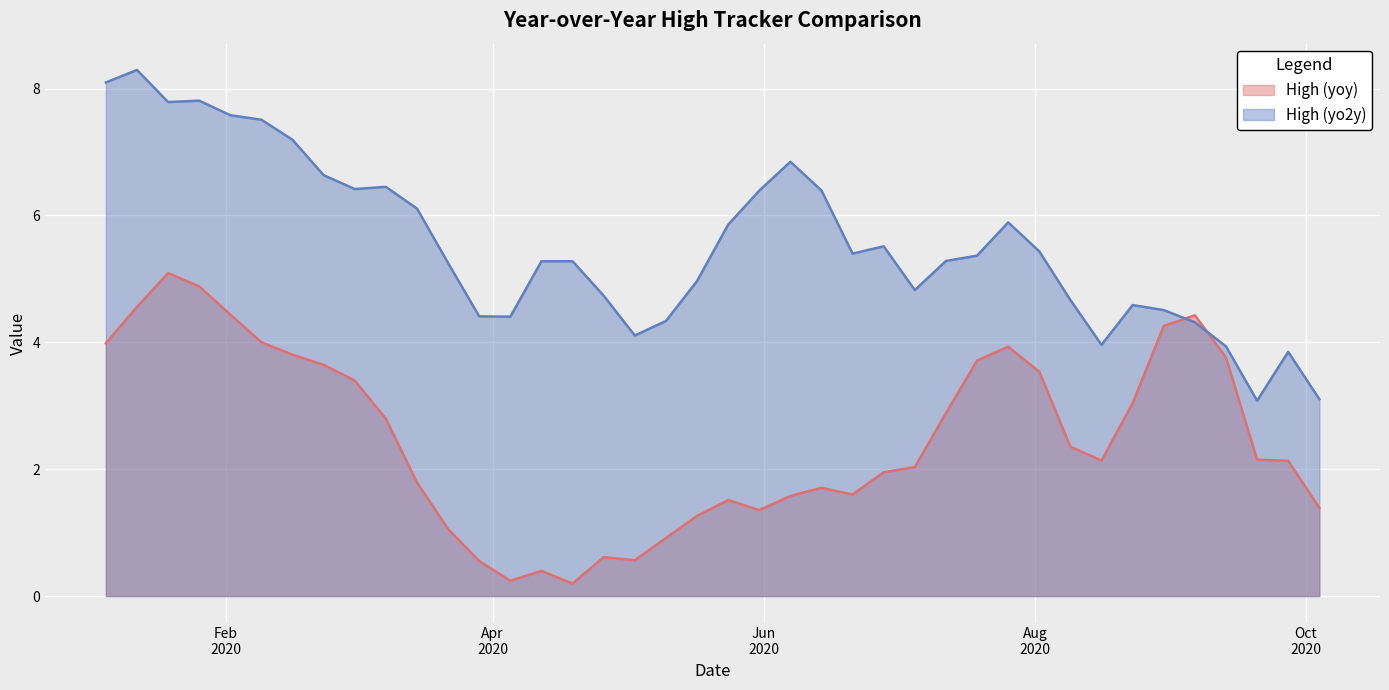

Which series has the largest total across all categories?

High (yo2y)